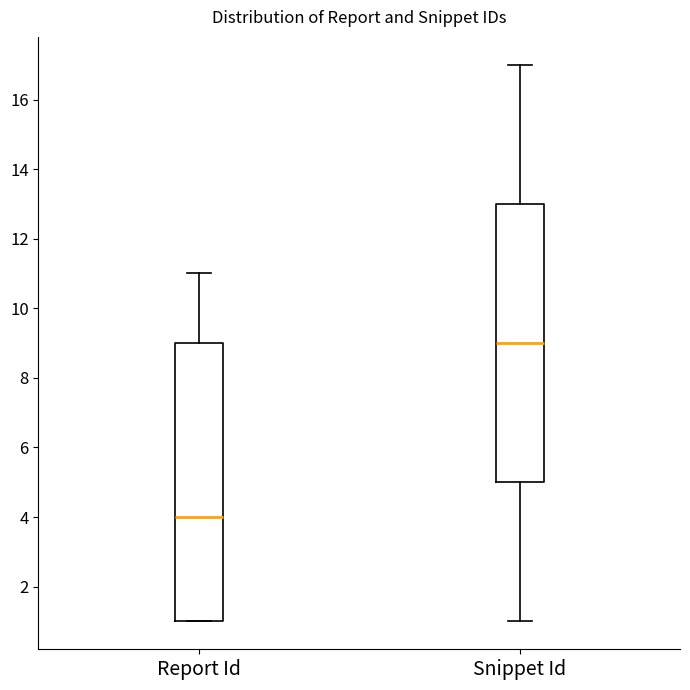

Which box's median line is the highest?

Snippet Id